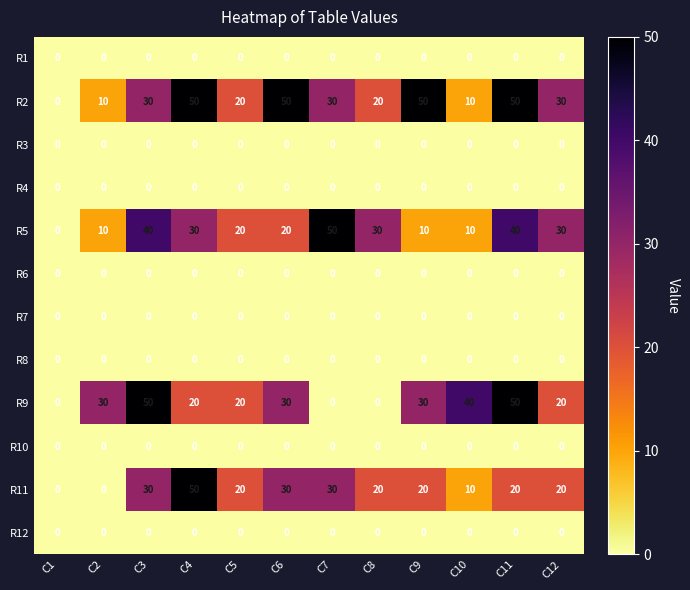

What is the maximum value shown in the chart?

50